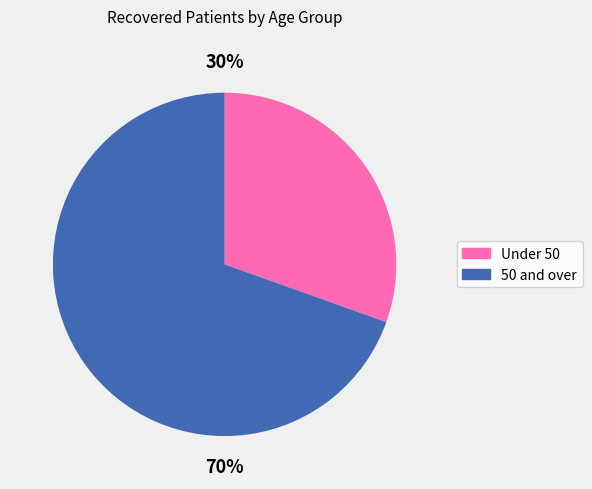

Does any single category account for the majority?

Yes